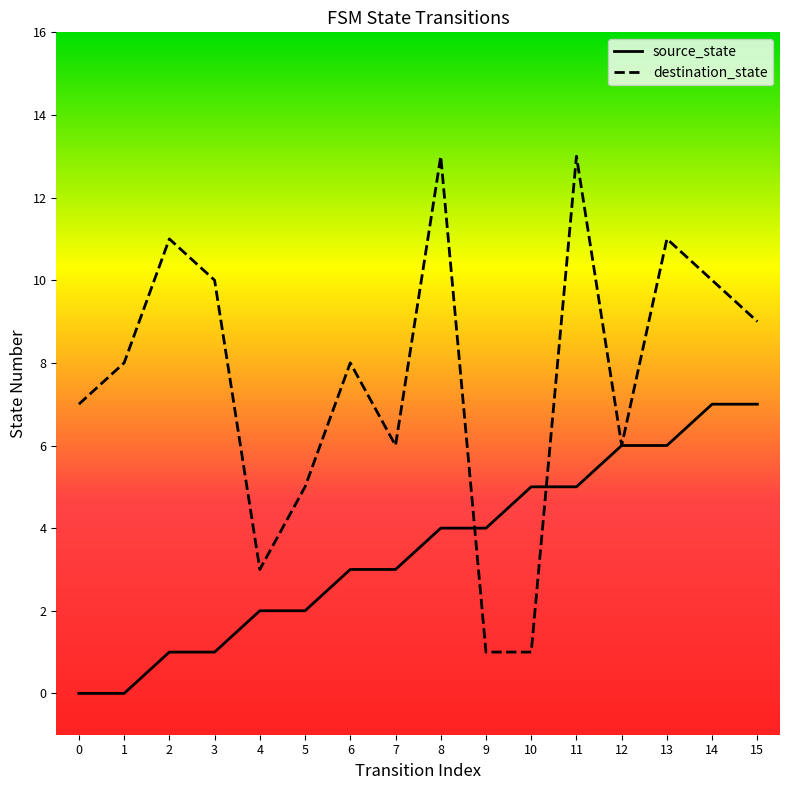

True or false: destination_state has a value of 6 at 7.

True